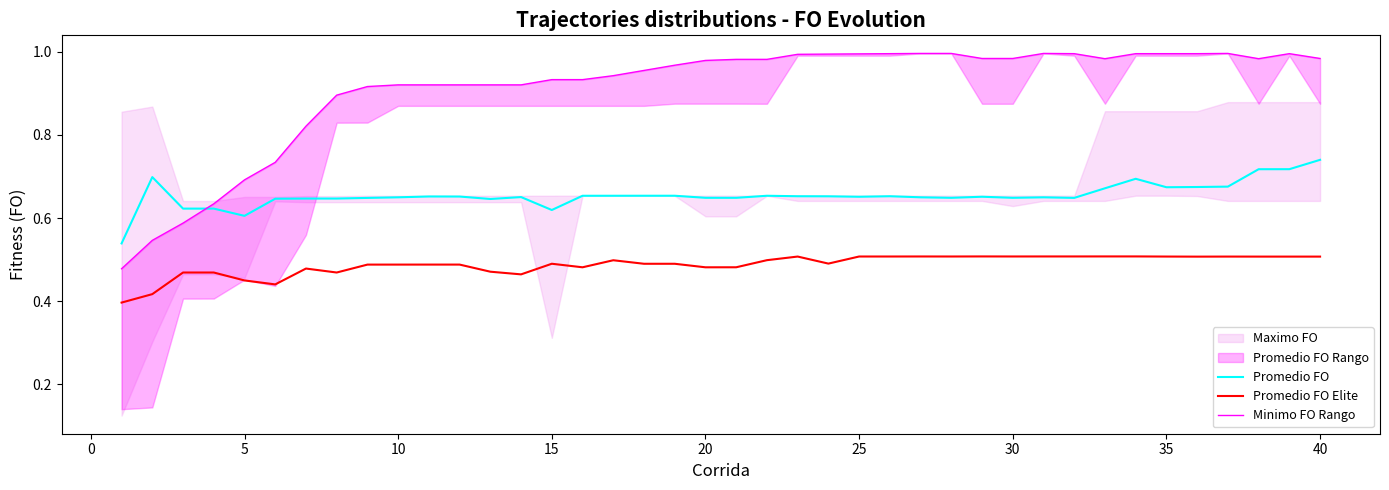

Which category has the highest value in the Promedio FO series?

40